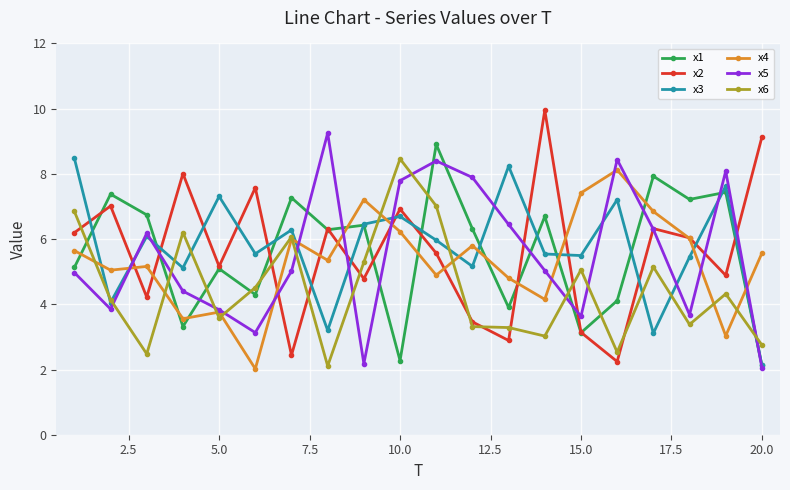

True or false: x6 has more than 0 points higher than both neighbors.

True